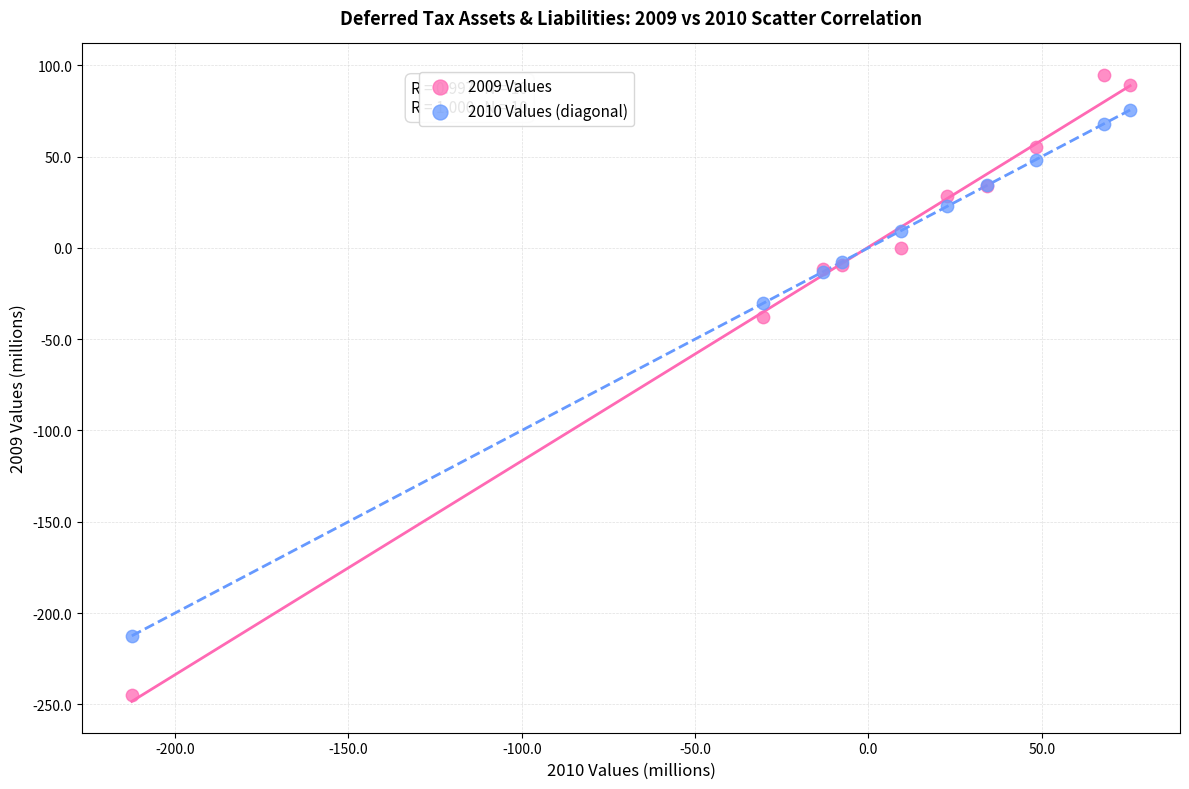

Which series has the widest spread of Y values?

2009 Values